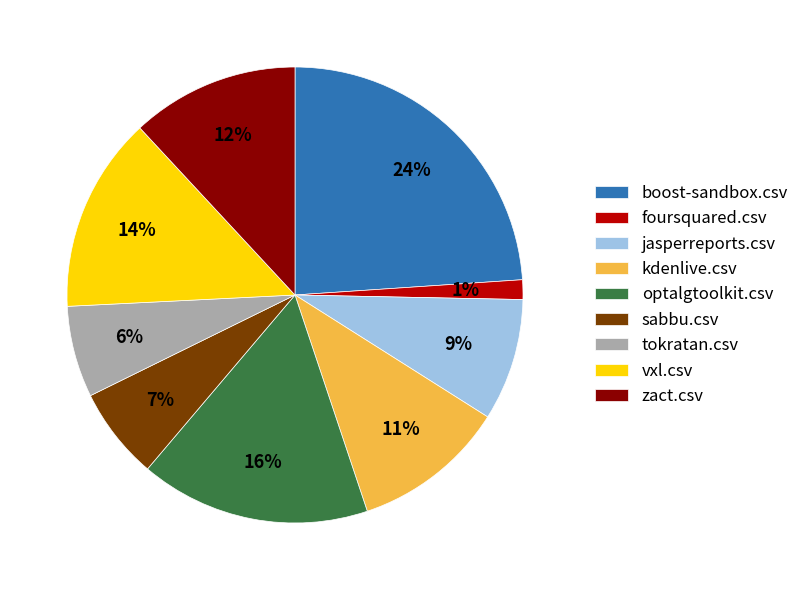

What is the ratio of the value at zact.csv to the value at vxl.csv?

0.9